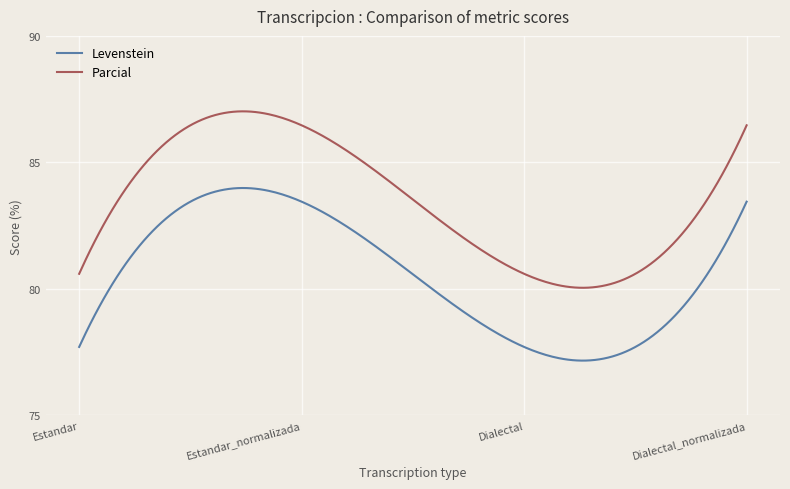

Rank the series by their average value, from lowest to highest.

Levenstein, Parcial